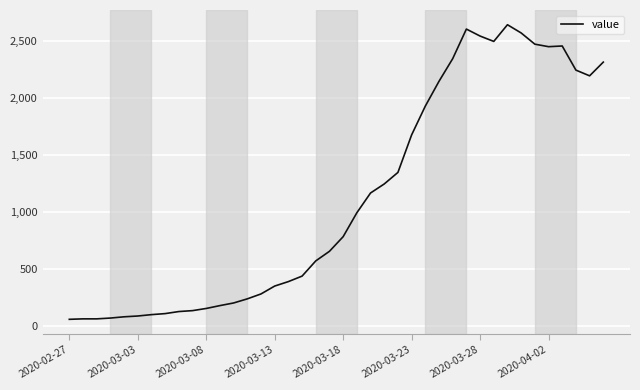

What is the smallest value displayed?

61